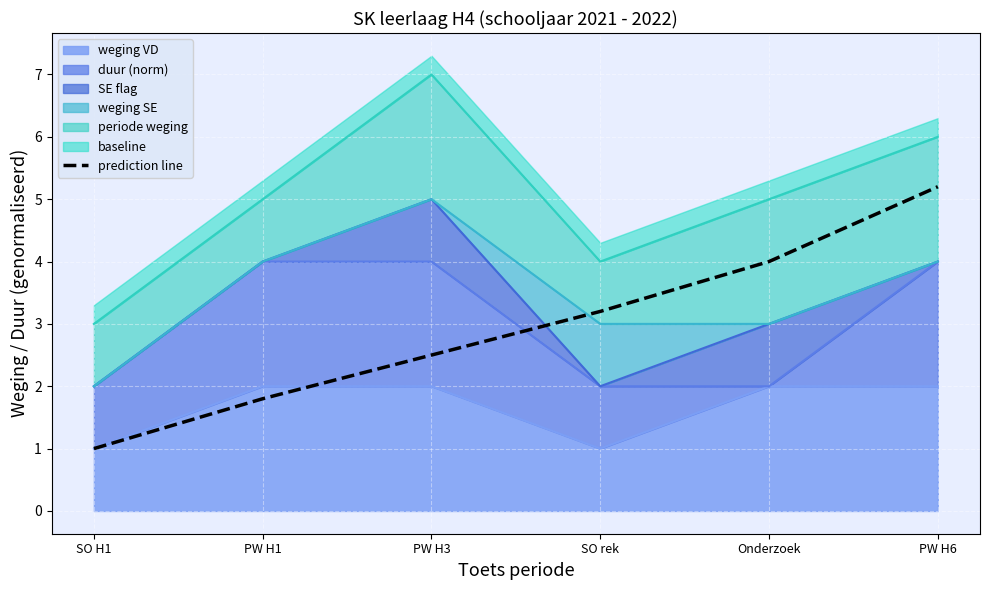

What is the label of the 2nd point from the left?

PW H1